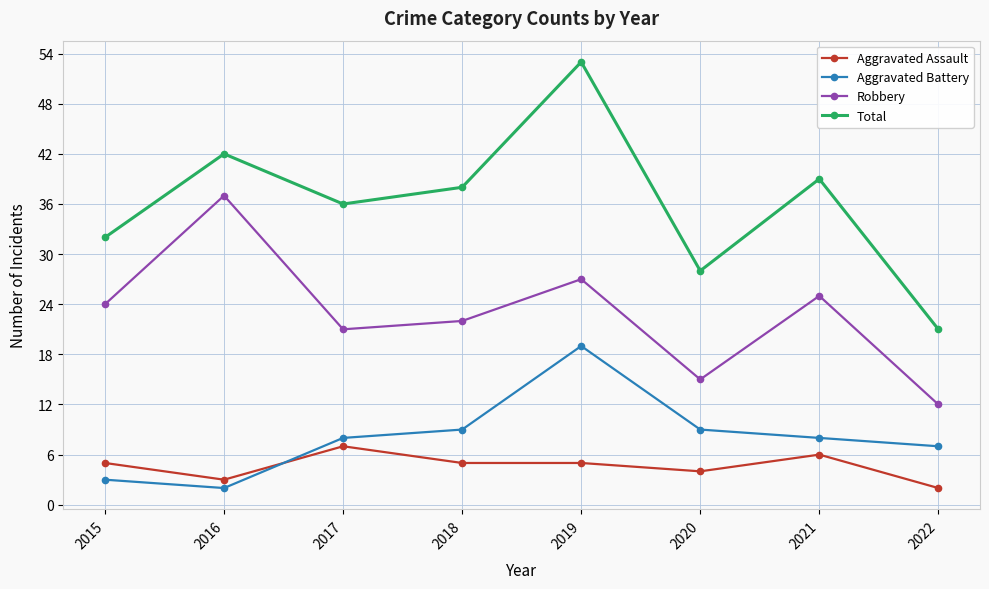

Reading right to left, what are all the values shown in this chart?

Aggravated Assault: 2	6	4	5	5	7	3	5
Aggravated Battery: 7	8	9	19	9	8	2	3
Robbery: 12	25	15	27	22	21	37	24
Total: 21	39	28	53	38	36	42	32